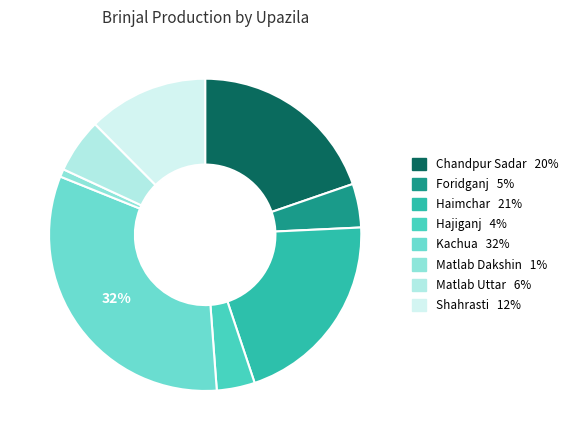

How much of the chart is everything except Foridganj?

95.5%